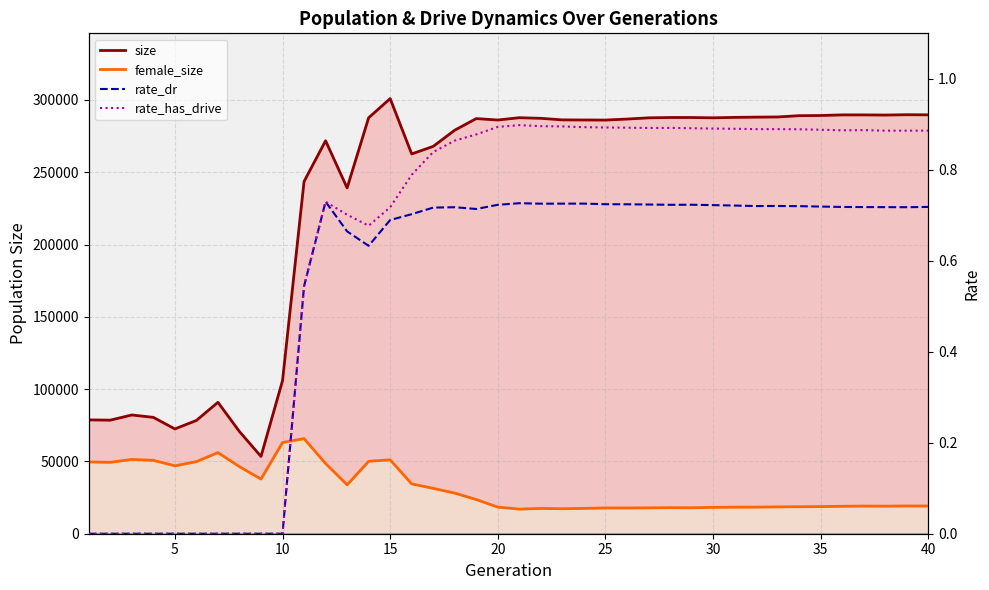

What is the value of the female_size point at the 5th from the left?

46966.0